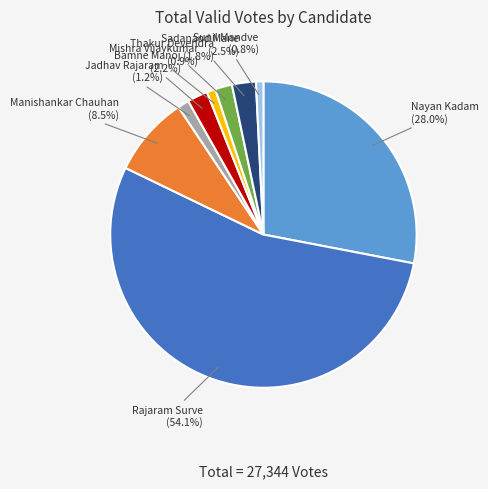

Is there a majority slice in this chart?

Yes